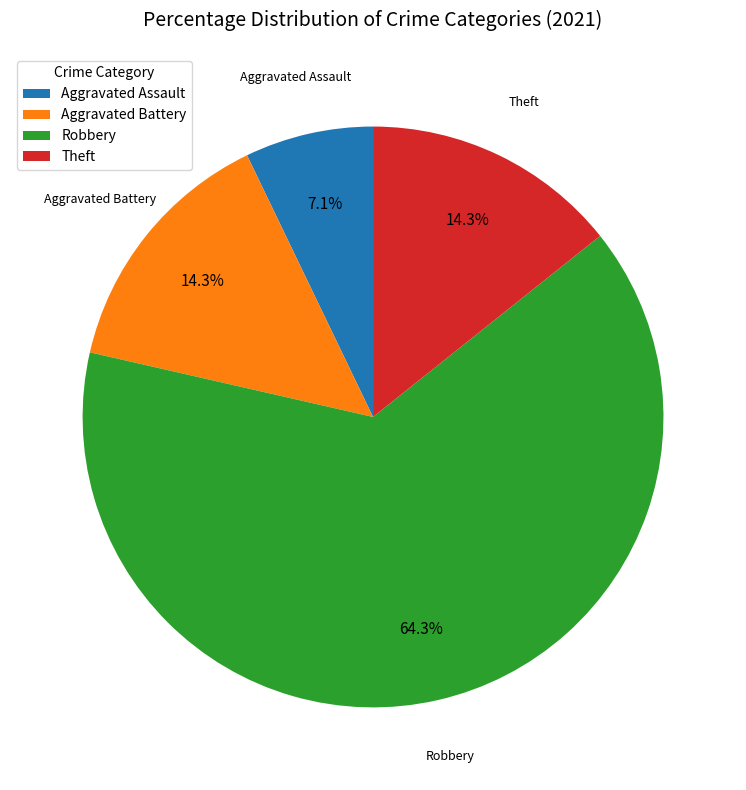

True or false: Theft accounts for 14% of the total.

True